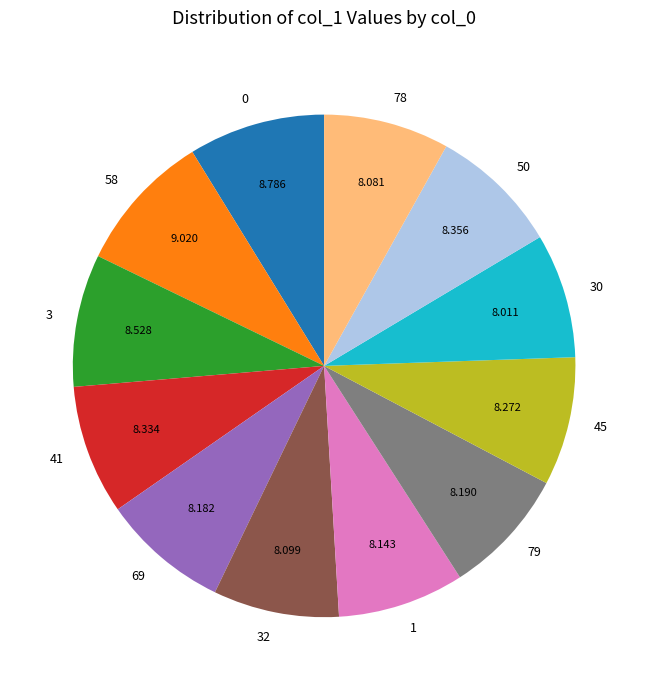

Is there a majority slice in this chart?

No